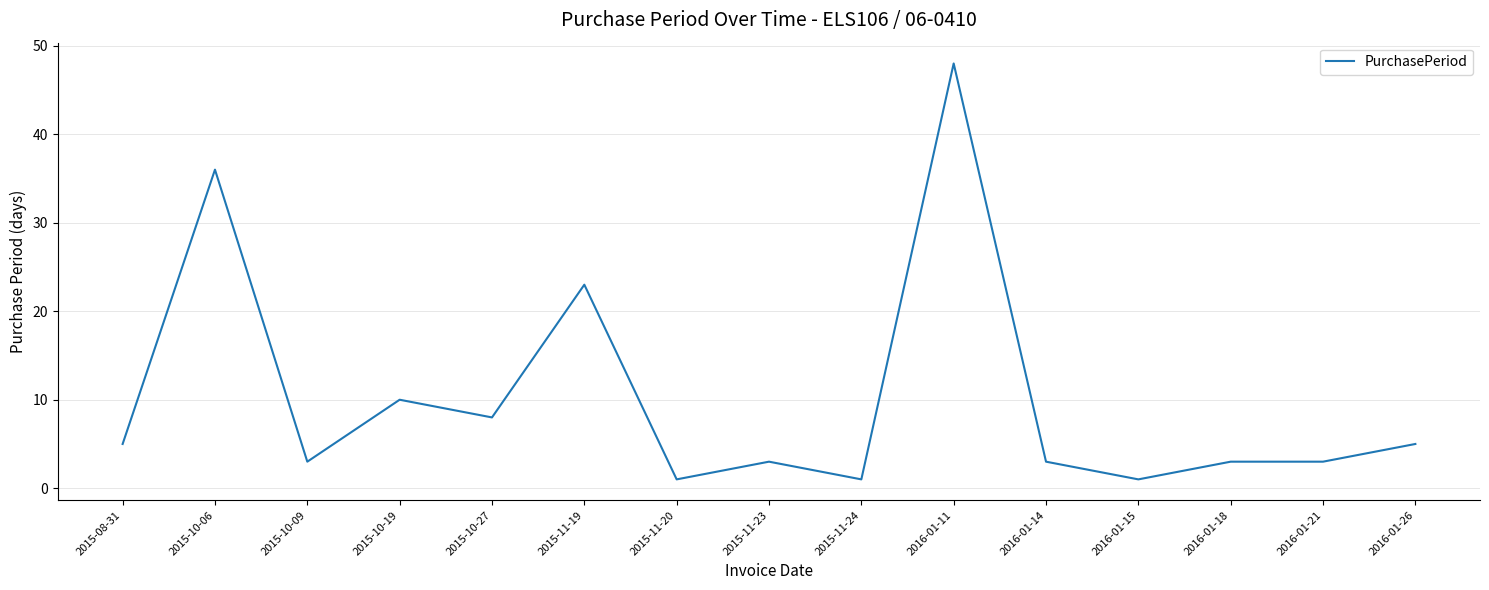

What is the difference between the values at 2016-01-26 and 2016-01-18?

2